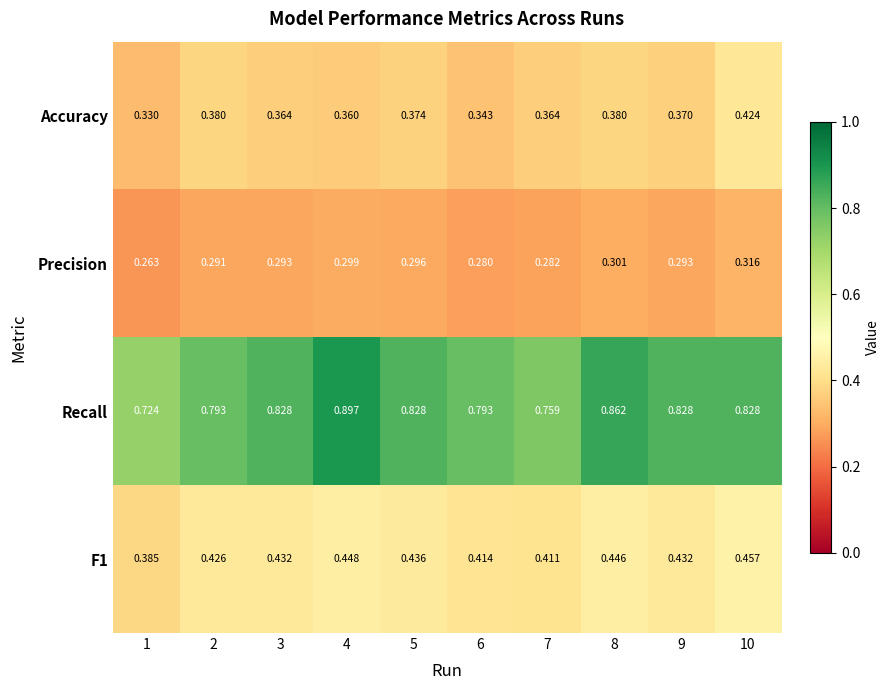

Is the value of Precision at 5 greater than the value of Recall at 2?

No